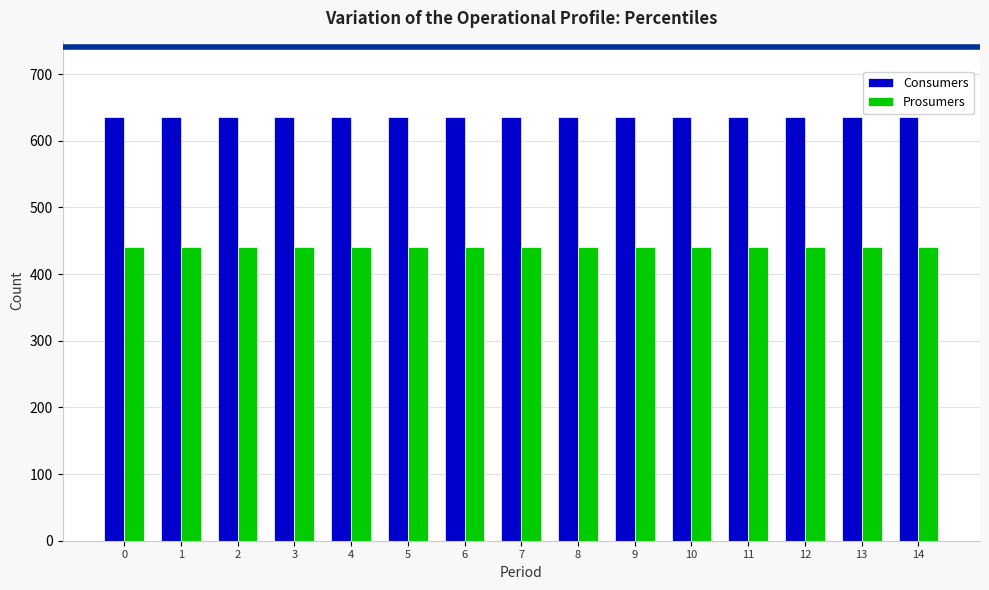

What is the value of the Consumers bar at the 12th from the left?

635